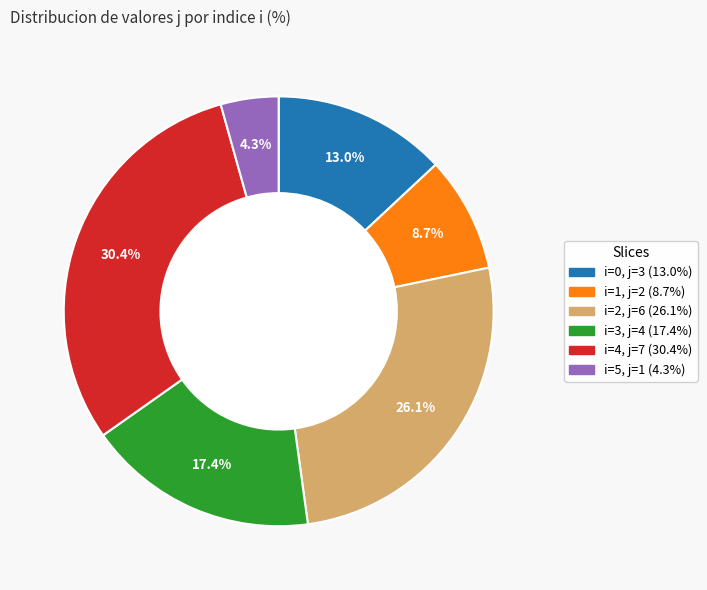

Does any single category account for the majority?

No